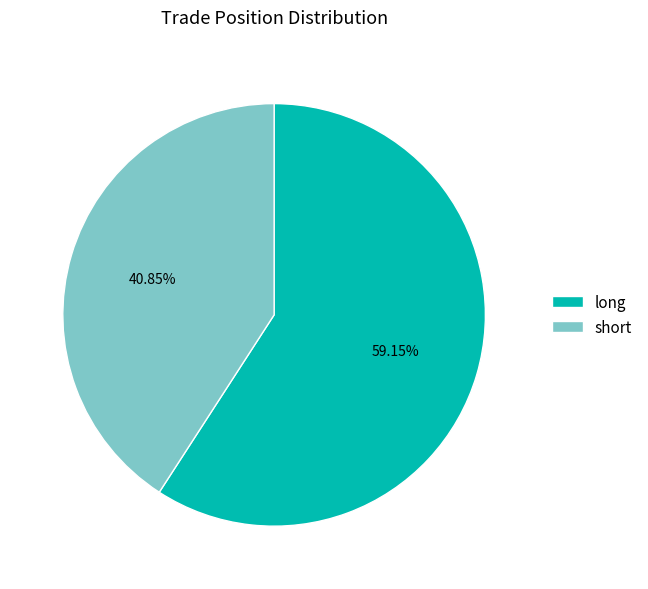

Is long the majority of the pie?

Yes